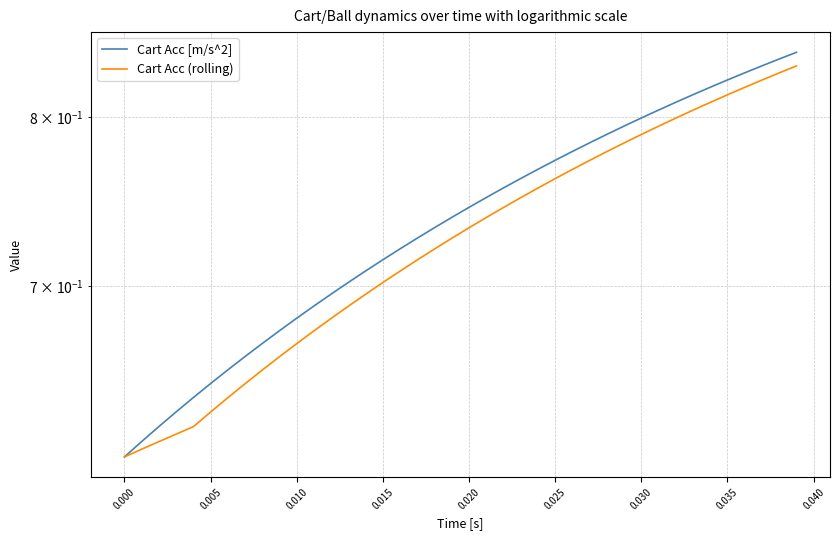

Count the number of data series in this chart.

2